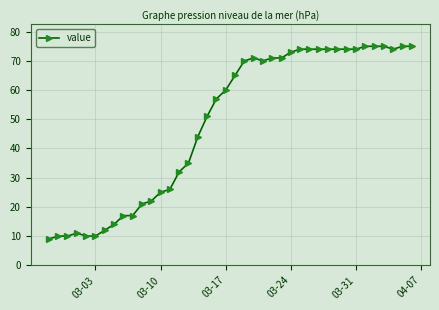

What is the maximum value shown in the chart?

75